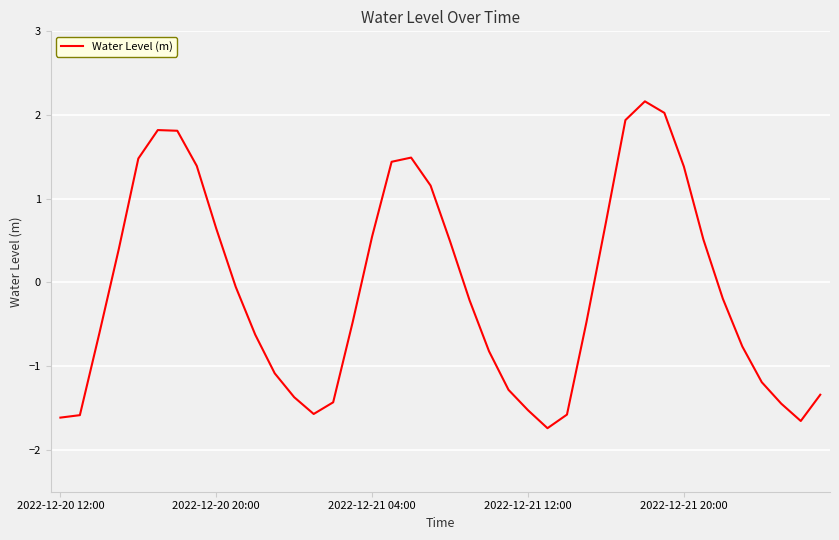

Reading right to left, extract all data points from this chart.

-1.3	-1.7	-1.4	-1.2	-0.8	-0.2	0.5	1.4	2.0	2.2	1.9	0.7	-0.5	-1.6	-1.7	-1.5	-1.3	-0.8	-0.2	0.5	1.2	1.5	1.4	0.5	-0.5	-1.4	-1.6	-1.4	-1.1	-0.6	-0.1	0.6	1.4	1.8	1.8	1.5	0.4	-0.6	-1.6	-1.6